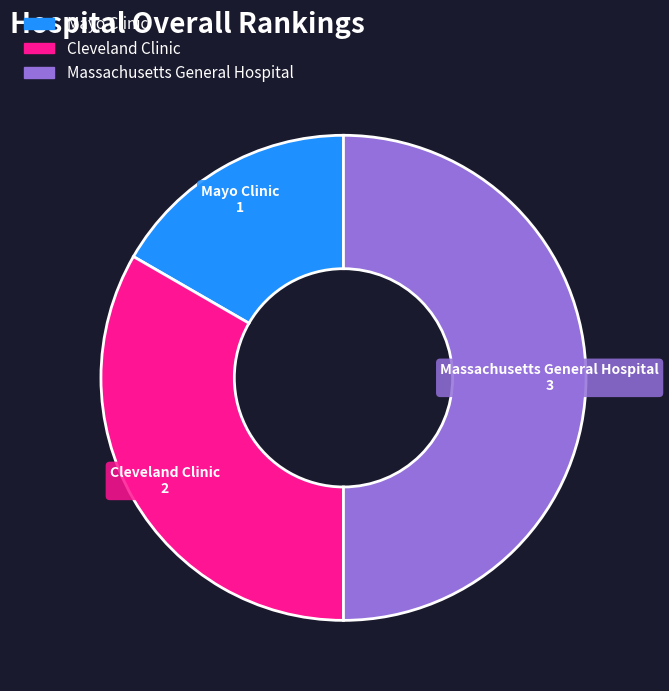

Combined, do Massachusetts General Hospital and Mayo Clinic account for over 50%?

Yes